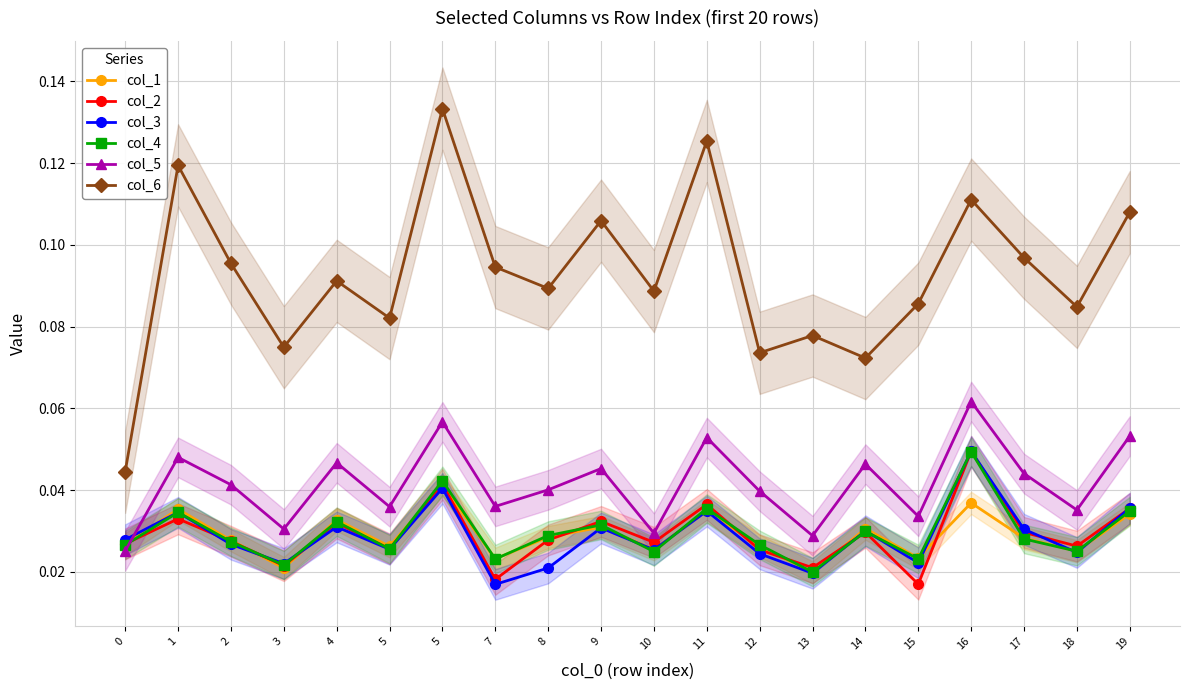

Which series has the largest range (max minus min)?

col_6